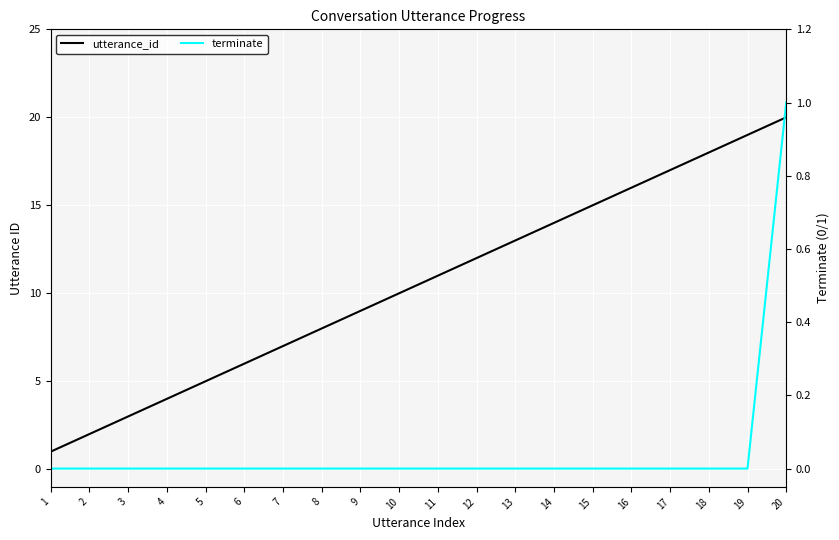

What is the value of the utterance_id point at the 1st from the left?

1